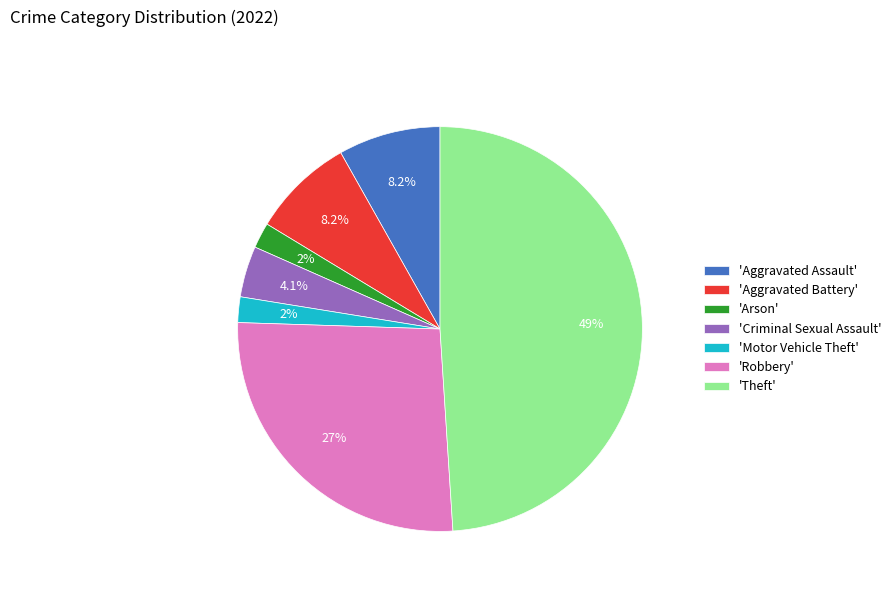

What is the ratio of the value at 'Aggravated Assault' to the value at 'Robbery'?

0.3